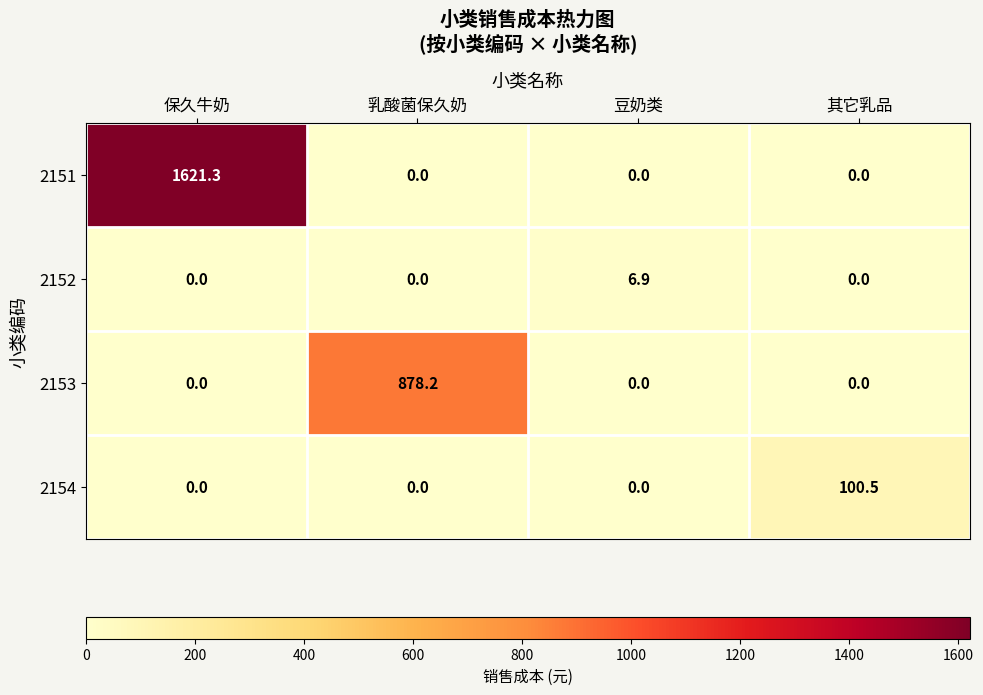

The value of 2153 at 豆奶类 is 554.9. True or false?

False